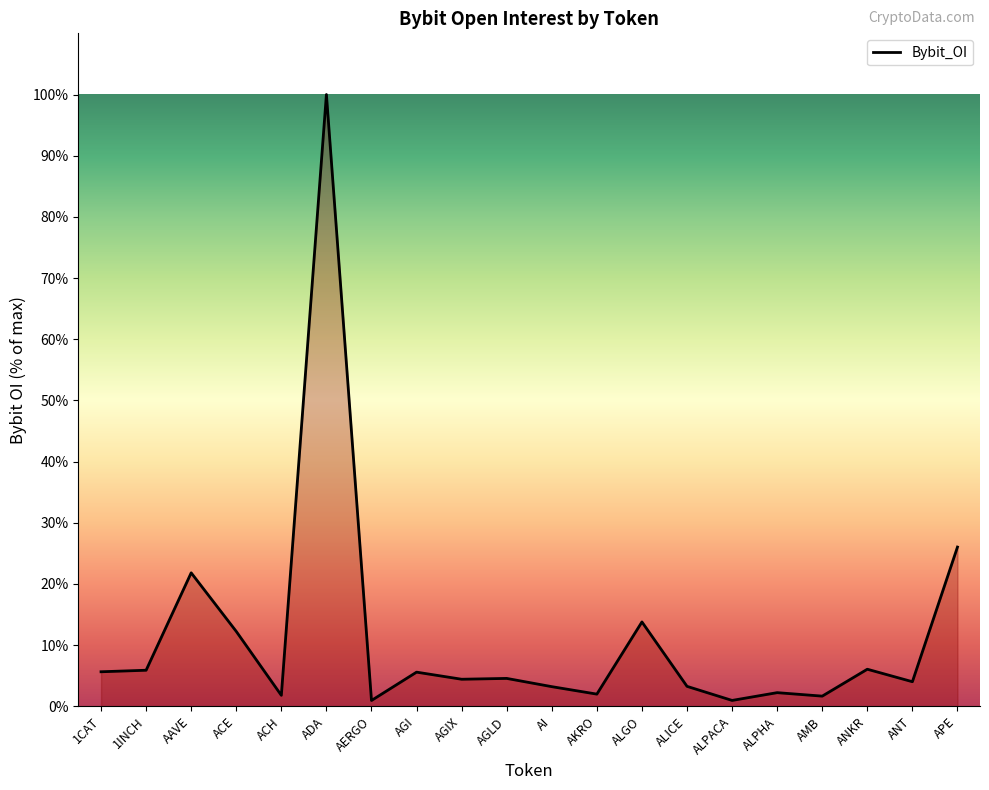

Between APE and ALPHA, which is larger?

APE